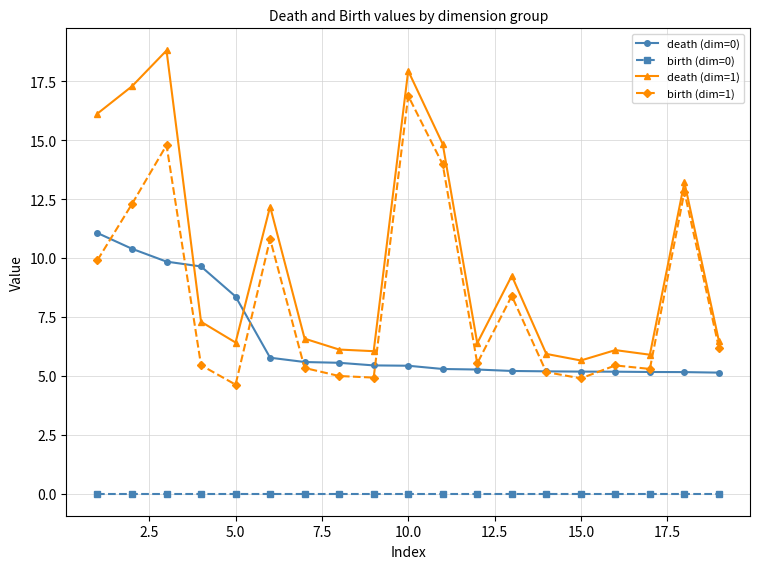

True or false: death (dim=1) and birth (dim=0) intersect in this chart.

False